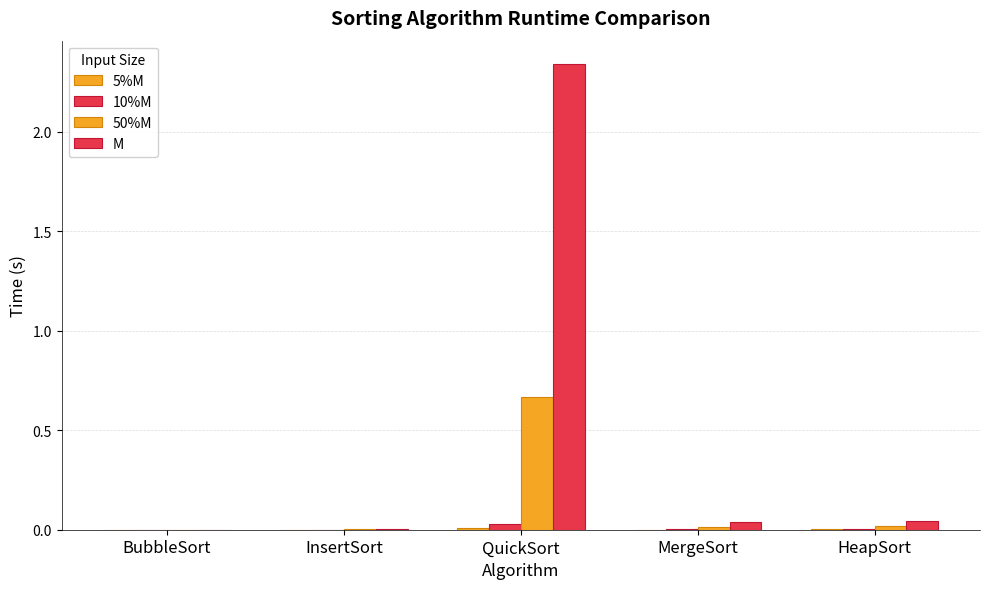

True or false: 10%M has a value of 0.0 at MergeSort.

True